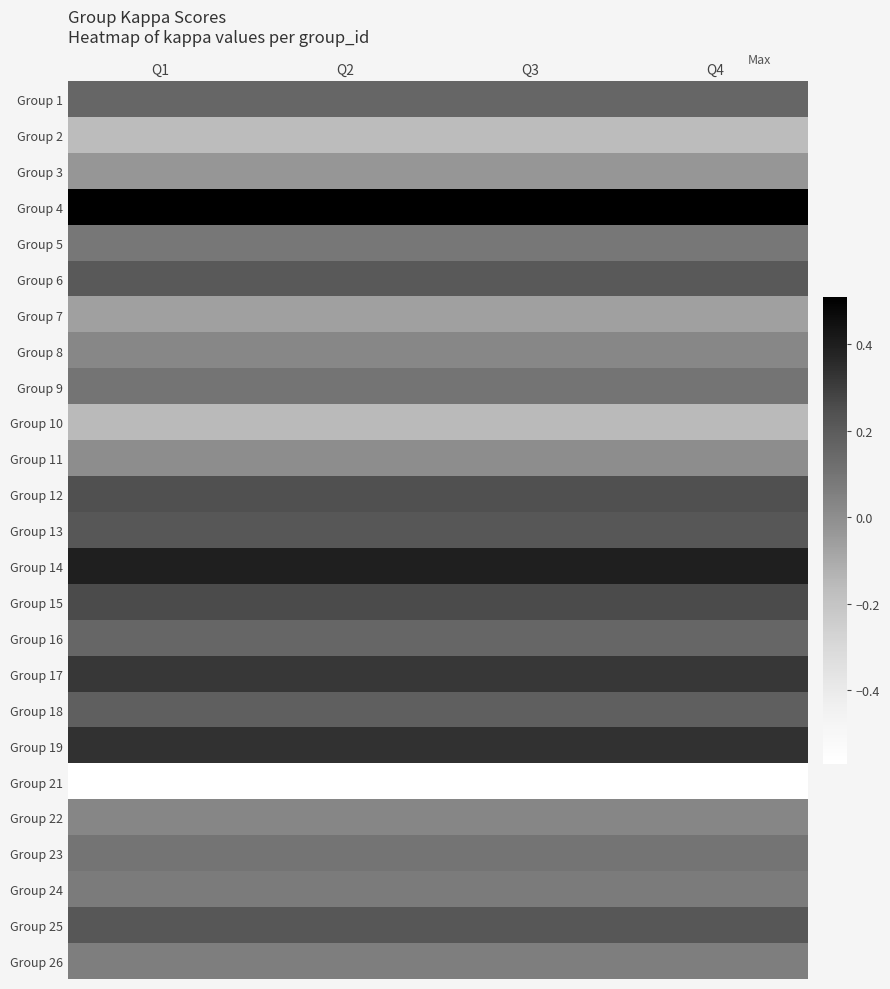

Reading right to left, transcribe all the data shown in this chart.

Group 1: Q4=0.2	Q3=0.2	Q2=0.2	Q1=0.2
Group 2: Q4=-0.2	Q3=-0.2	Q2=-0.2	Q1=-0.2
Group 3: Q4=-0.0	Q3=-0.0	Q2=-0.0	Q1=-0.0
Group 4: Q4=0.5	Q3=0.5	Q2=0.5	Q1=0.5
Group 5: Q4=0.1	Q3=0.1	Q2=0.1	Q1=0.1
Group 6: Q4=0.2	Q3=0.2	Q2=0.2	Q1=0.2
Group 7: Q4=-0.1	Q3=-0.1	Q2=-0.1	Q1=-0.1
Group 8: Q4=0.0	Q3=0.0	Q2=0.0	Q1=0.0
Group 9: Q4=0.1	Q3=0.1	Q2=0.1	Q1=0.1
Group 10: Q4=-0.2	Q3=-0.2	Q2=-0.2	Q1=-0.2
Group 11: Q4=0.0	Q3=0.0	Q2=0.0	Q1=0.0
Group 12: Q4=0.2	Q3=0.2	Q2=0.2	Q1=0.2
Group 13: Q4=0.2	Q3=0.2	Q2=0.2	Q1=0.2
Group 14: Q4=0.4	Q3=0.4	Q2=0.4	Q1=0.4
Group 15: Q4=0.3	Q3=0.3	Q2=0.3	Q1=0.3
Group 16: Q4=0.2	Q3=0.2	Q2=0.2	Q1=0.2
Group 17: Q4=0.3	Q3=0.3	Q2=0.3	Q1=0.3
Group 18: Q4=0.2	Q3=0.2	Q2=0.2	Q1=0.2
Group 19: Q4=0.3	Q3=0.3	Q2=0.3	Q1=0.3
Group 21: Q4=-0.6	Q3=-0.6	Q2=-0.6	Q1=-0.6
Group 22: Q4=0.0	Q3=0.0	Q2=0.0	Q1=0.0
Group 23: Q4=0.1	Q3=0.1	Q2=0.1	Q1=0.1
Group 24: Q4=0.1	Q3=0.1	Q2=0.1	Q1=0.1
Group 25: Q4=0.2	Q3=0.2	Q2=0.2	Q1=0.2
Group 26: Q4=0.1	Q3=0.1	Q2=0.1	Q1=0.1